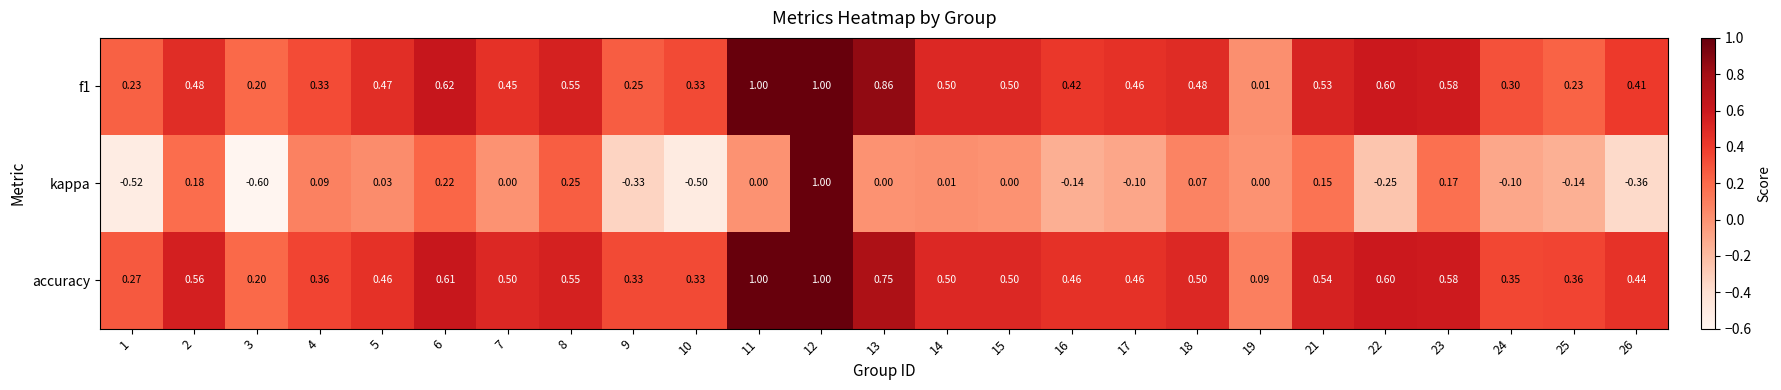

Which series has the widest spread of values?

kappa